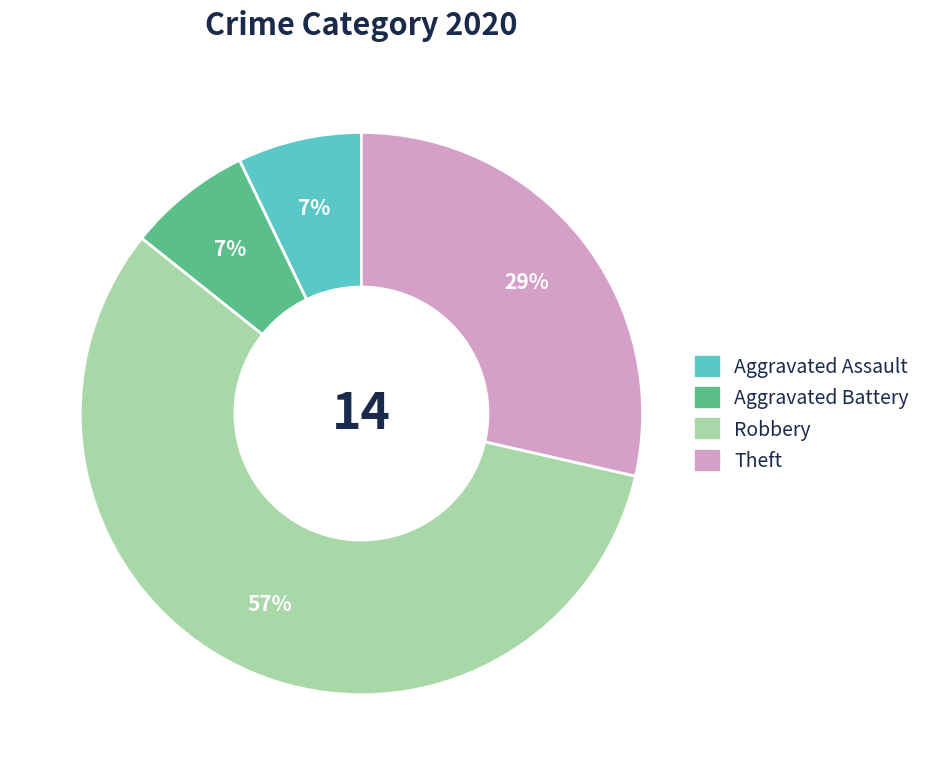

How many segments does this pie chart have?

4